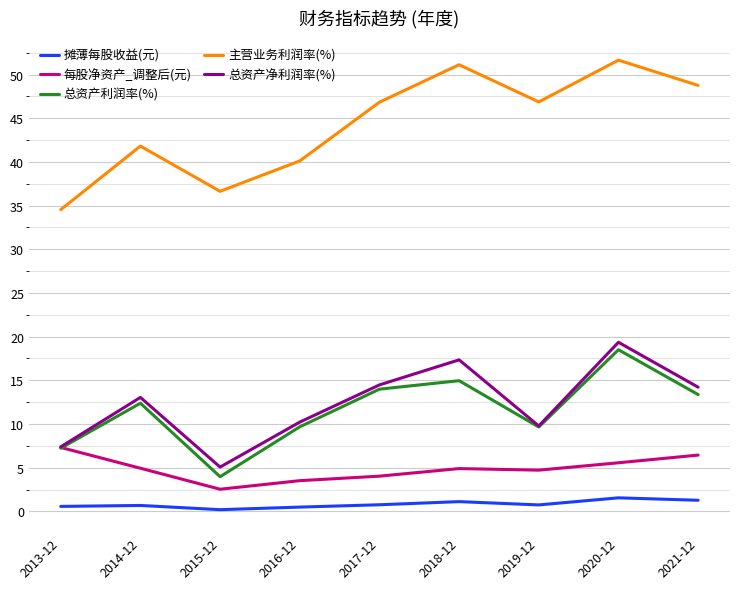

What is the sum of all 每股净资产_调整后(元) values?

43.9